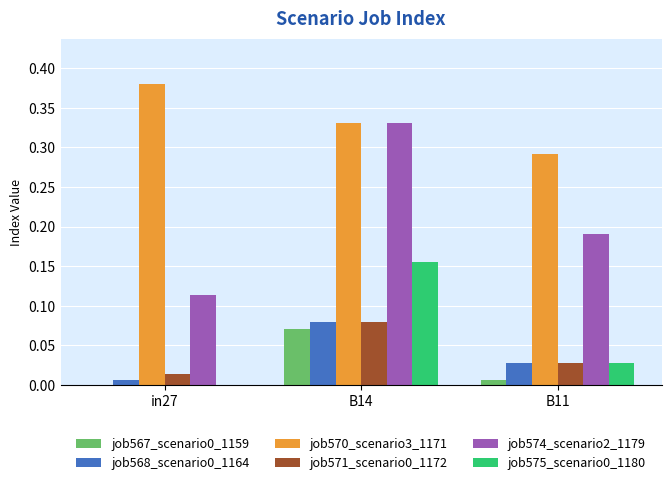

Which series has the largest total across all categories?

job570_scenario3_1171